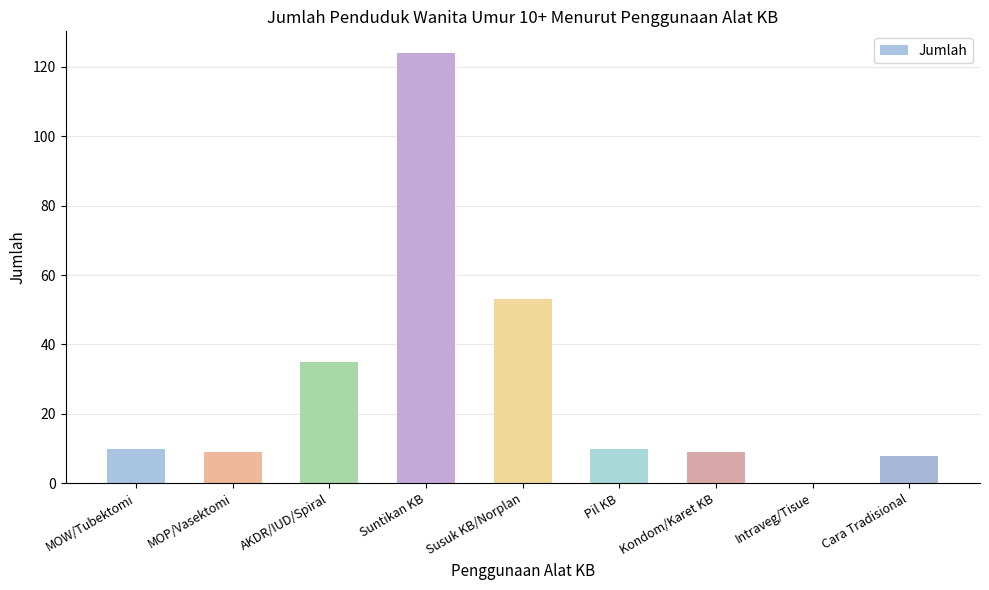

Is it true that the value at Cara Tradisional is 8?

True